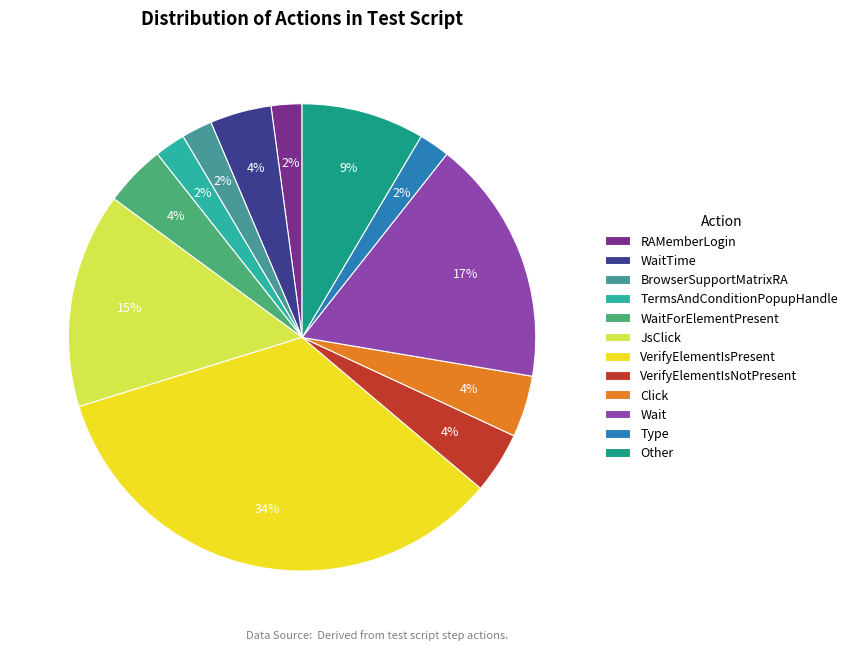

Which has a higher value, RAMemberLogin or JsClick?

JsClick